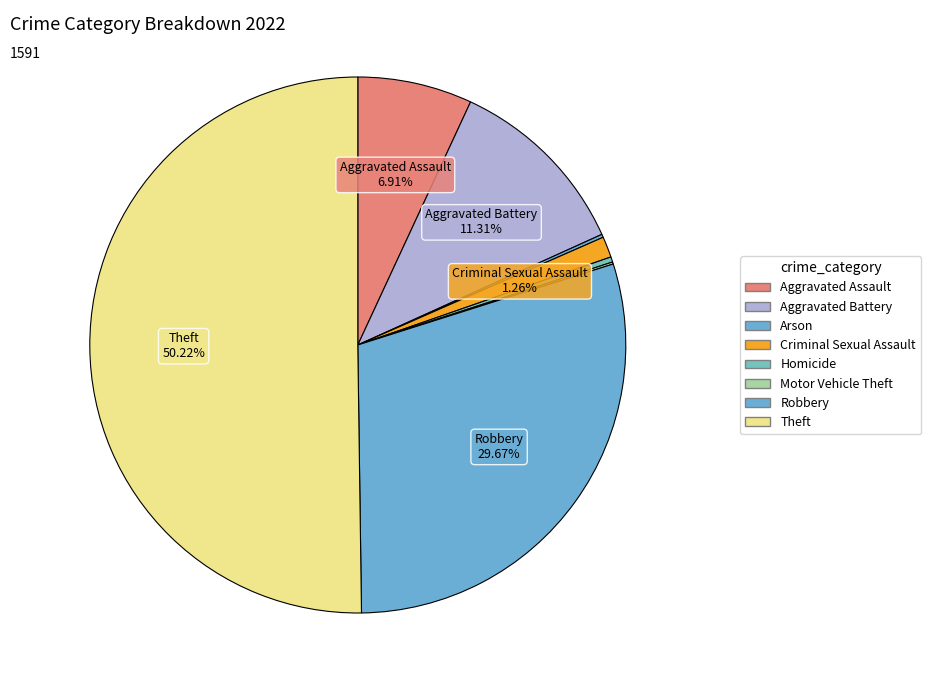

How many slices are in this pie chart?

8